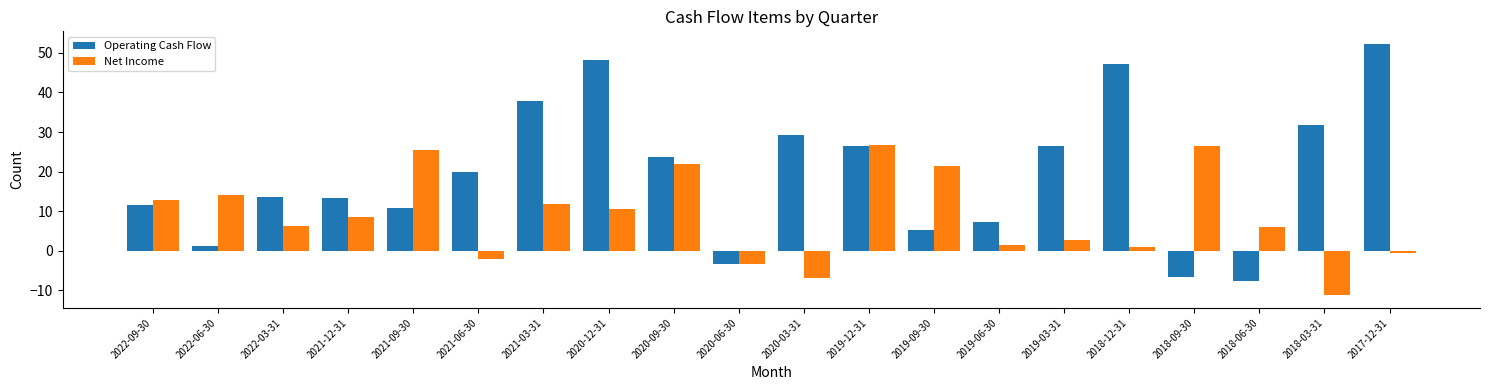

How many data points in Net Income are less than 8?

10